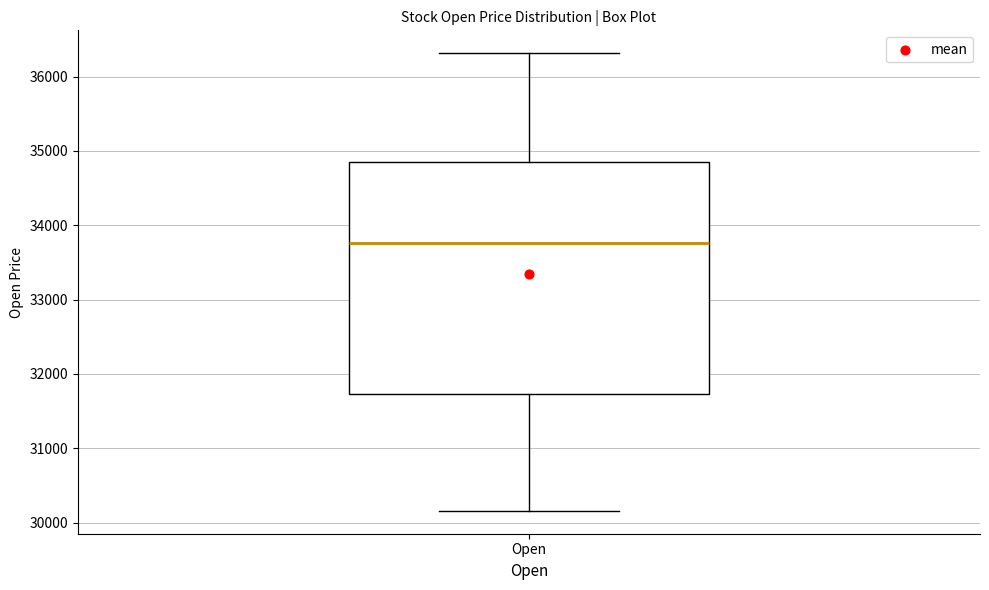

Where does the lower whisker of the box for Open end on the y-axis? The values are not printed on the chart, so give them approximately, as read against the axis.

30200